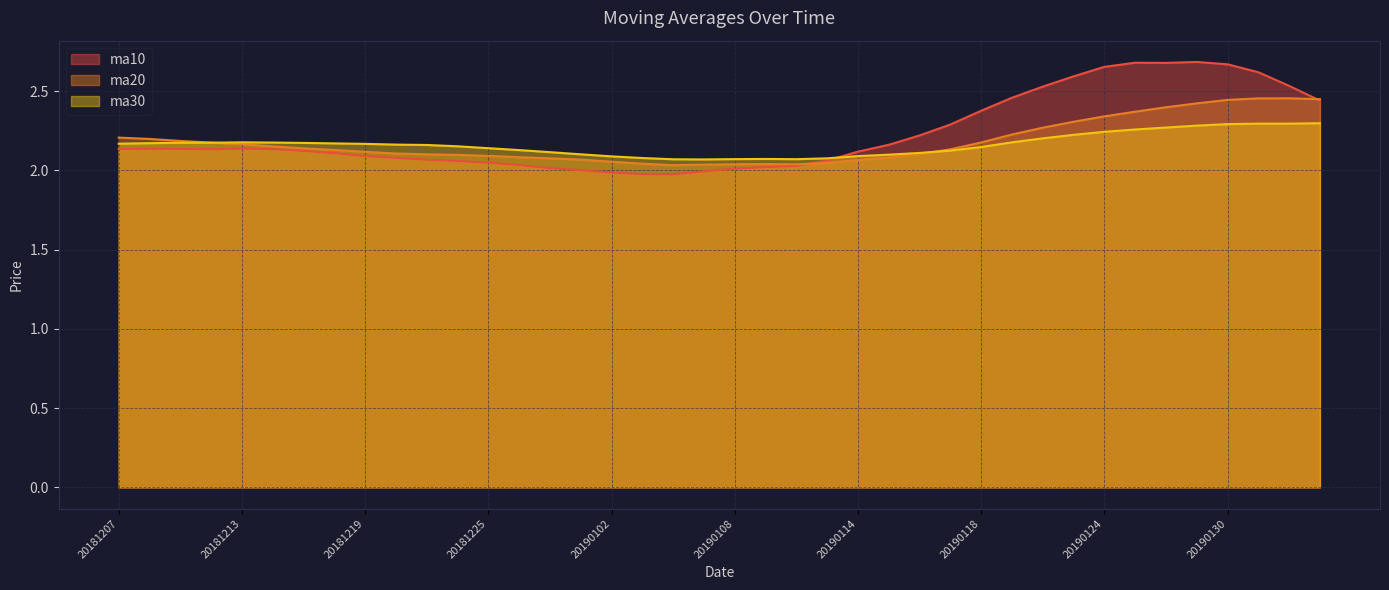

How many distinct data groups are displayed?

3